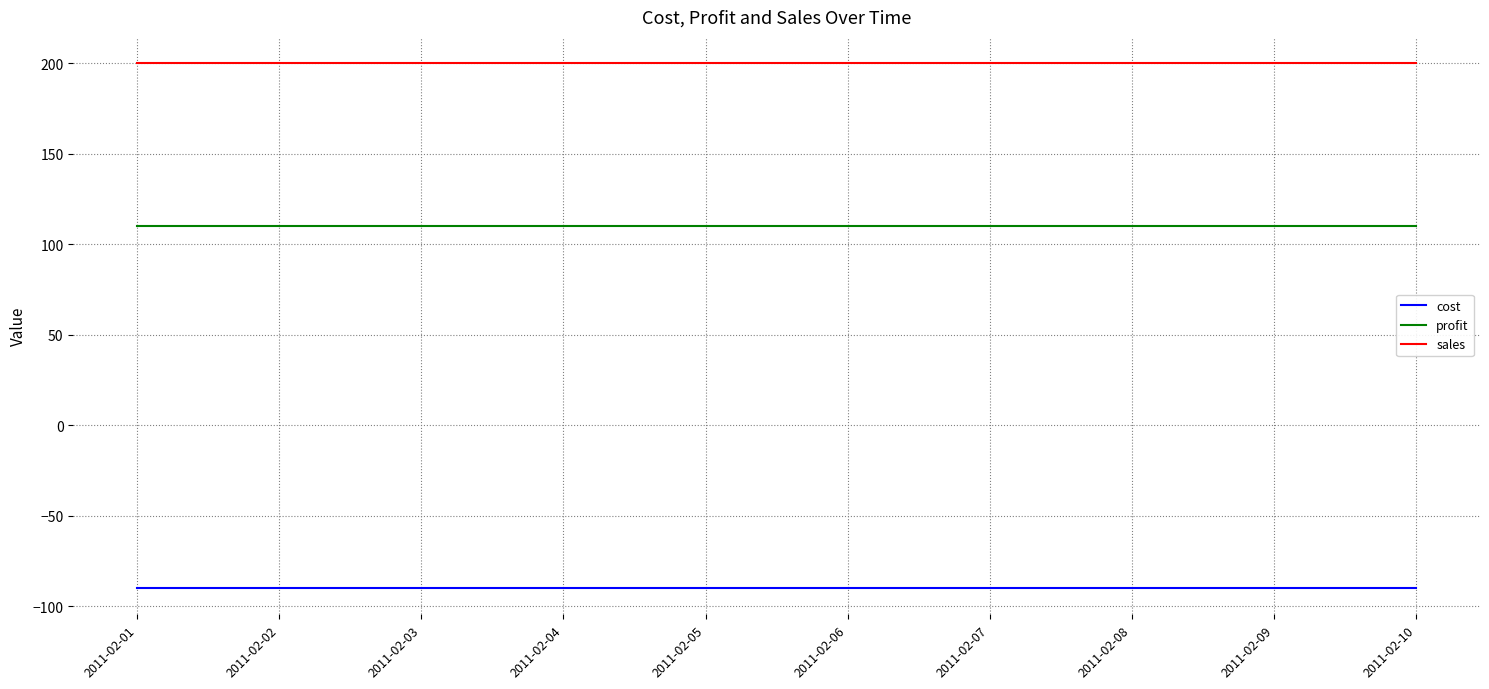

Reading right to left, extract all data points from this chart.

cost: -90	-90	-90	-90	-90	-90	-90	-90	-90	-90
profit: 110	110	110	110	110	110	110	110	110	110
sales: 200	200	200	200	200	200	200	200	200	200